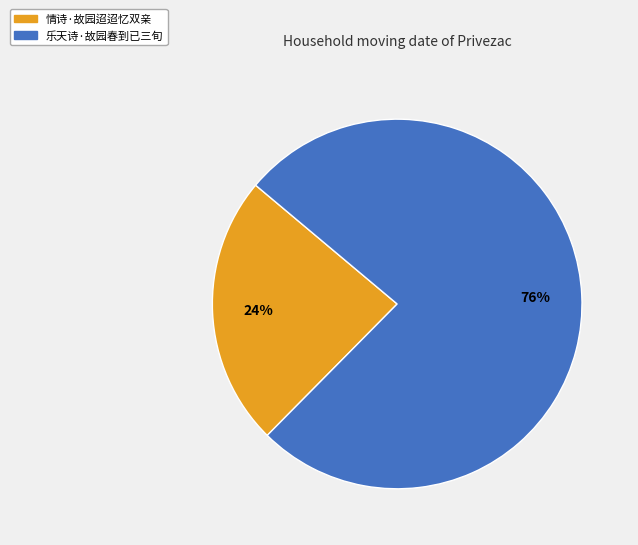

Between 情诗·故园迢迢忆双亲 and 乐天诗·故园春到已三旬, which is larger?

乐天诗·故园春到已三旬